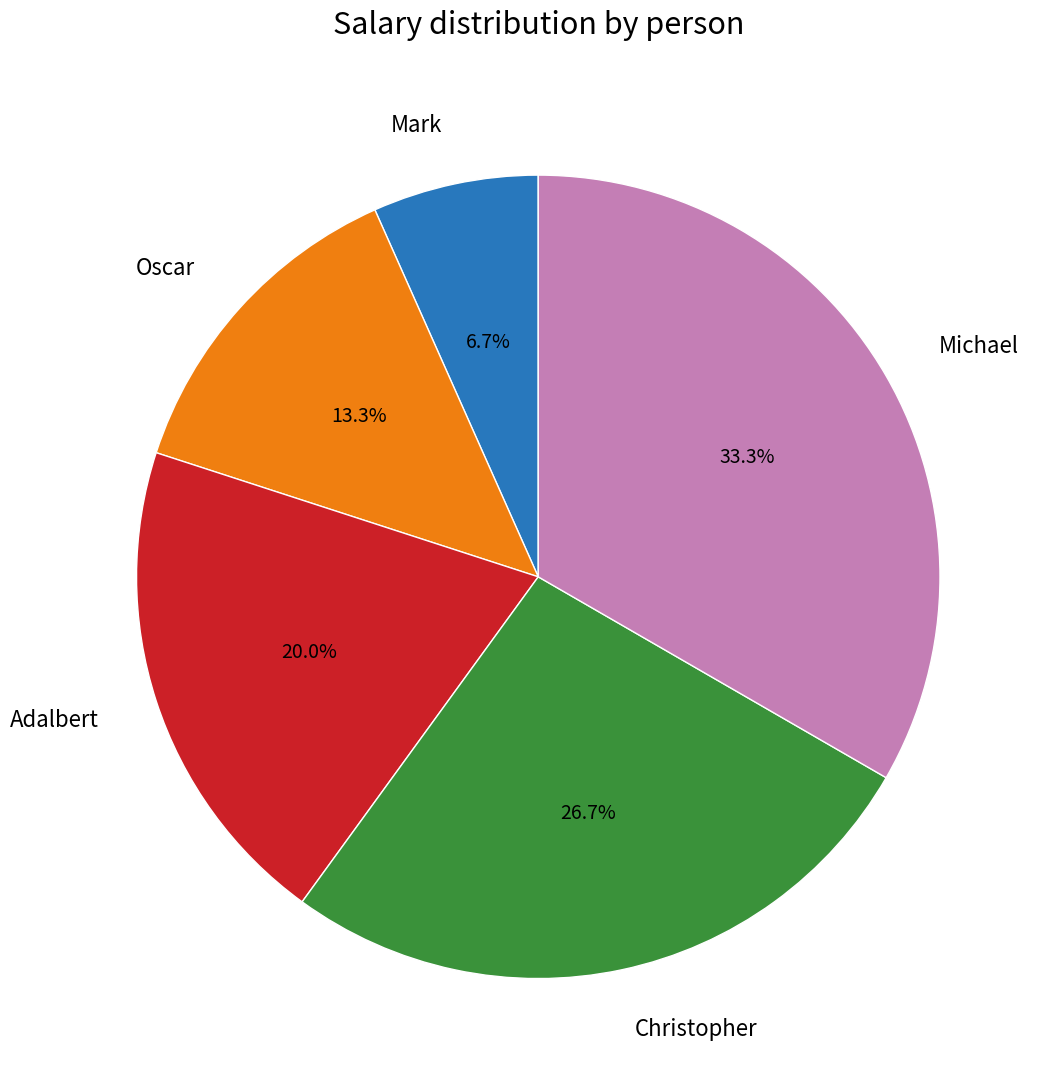

Is there a majority slice in this chart?

No